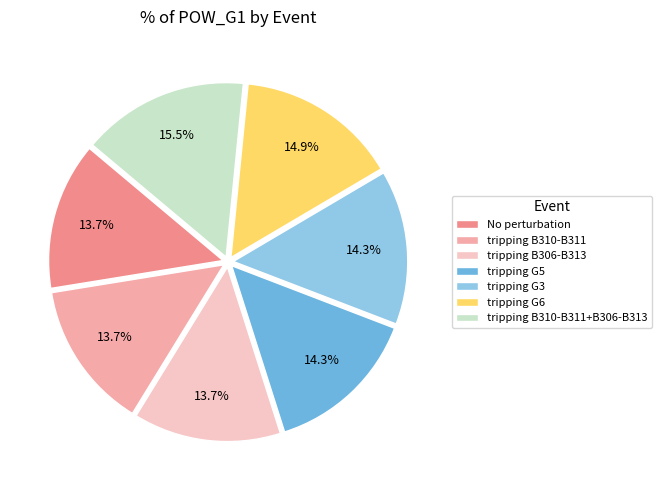

The No perturbation slice represents 28% of the pie. True or false?

False